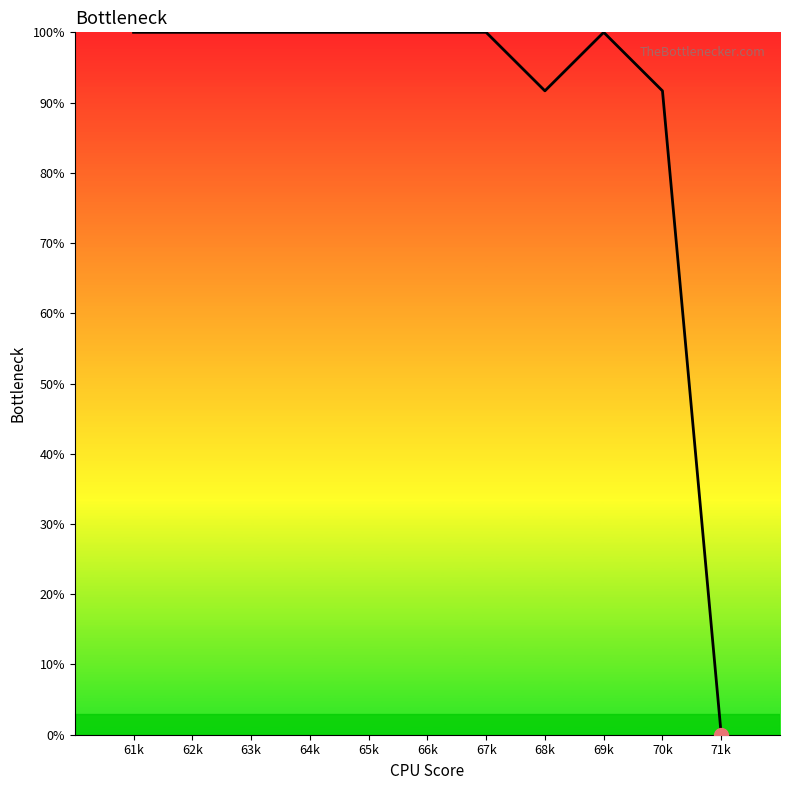

True or false: the data shows 32.2 at 68k.

False